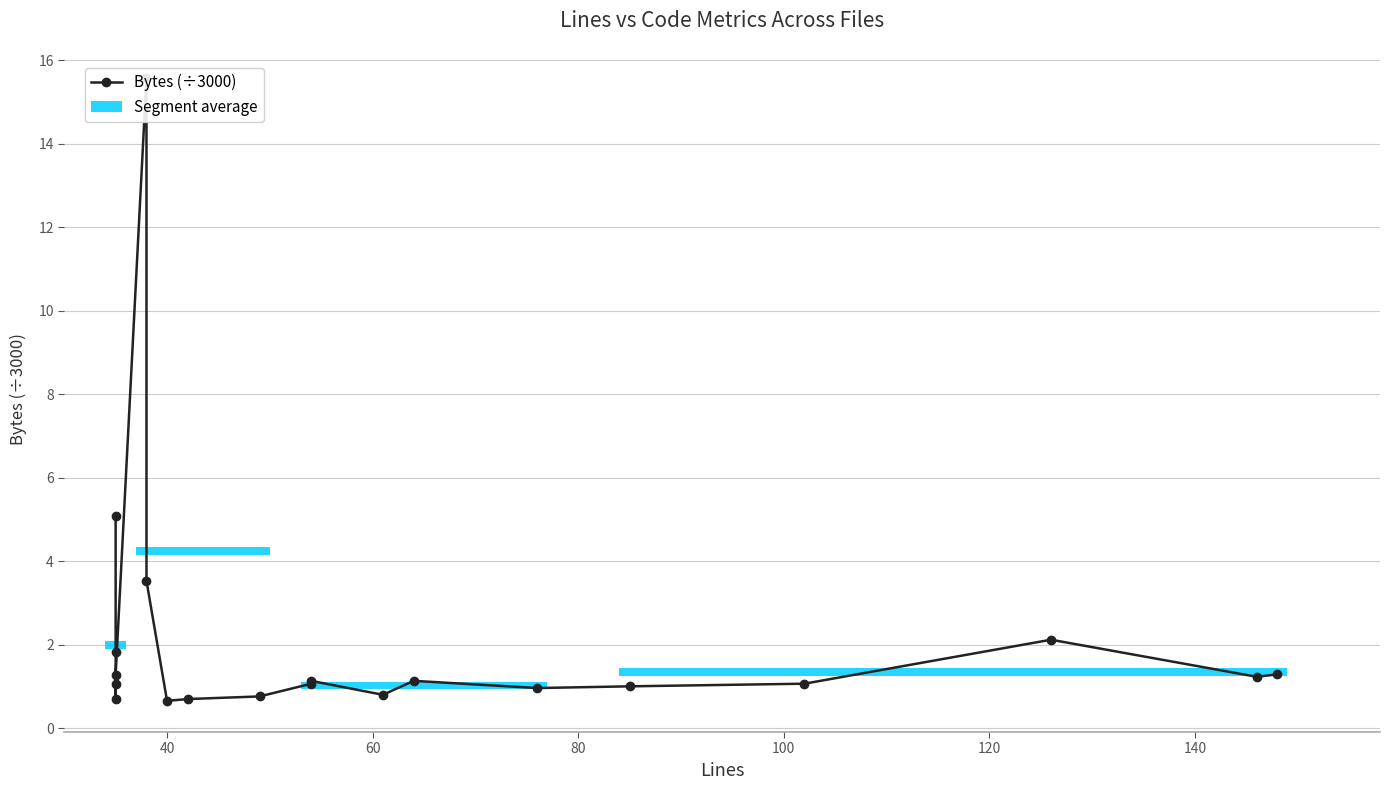

How many data points does each series have?

20